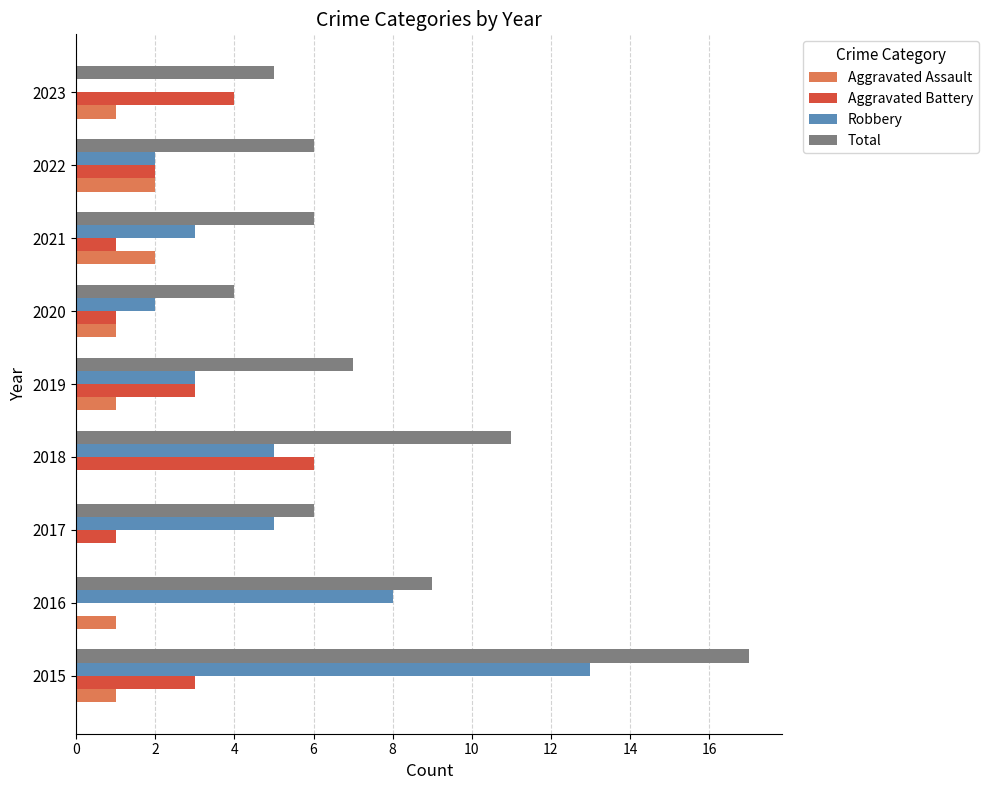

Which label corresponds to the largest value in the chart?

2015